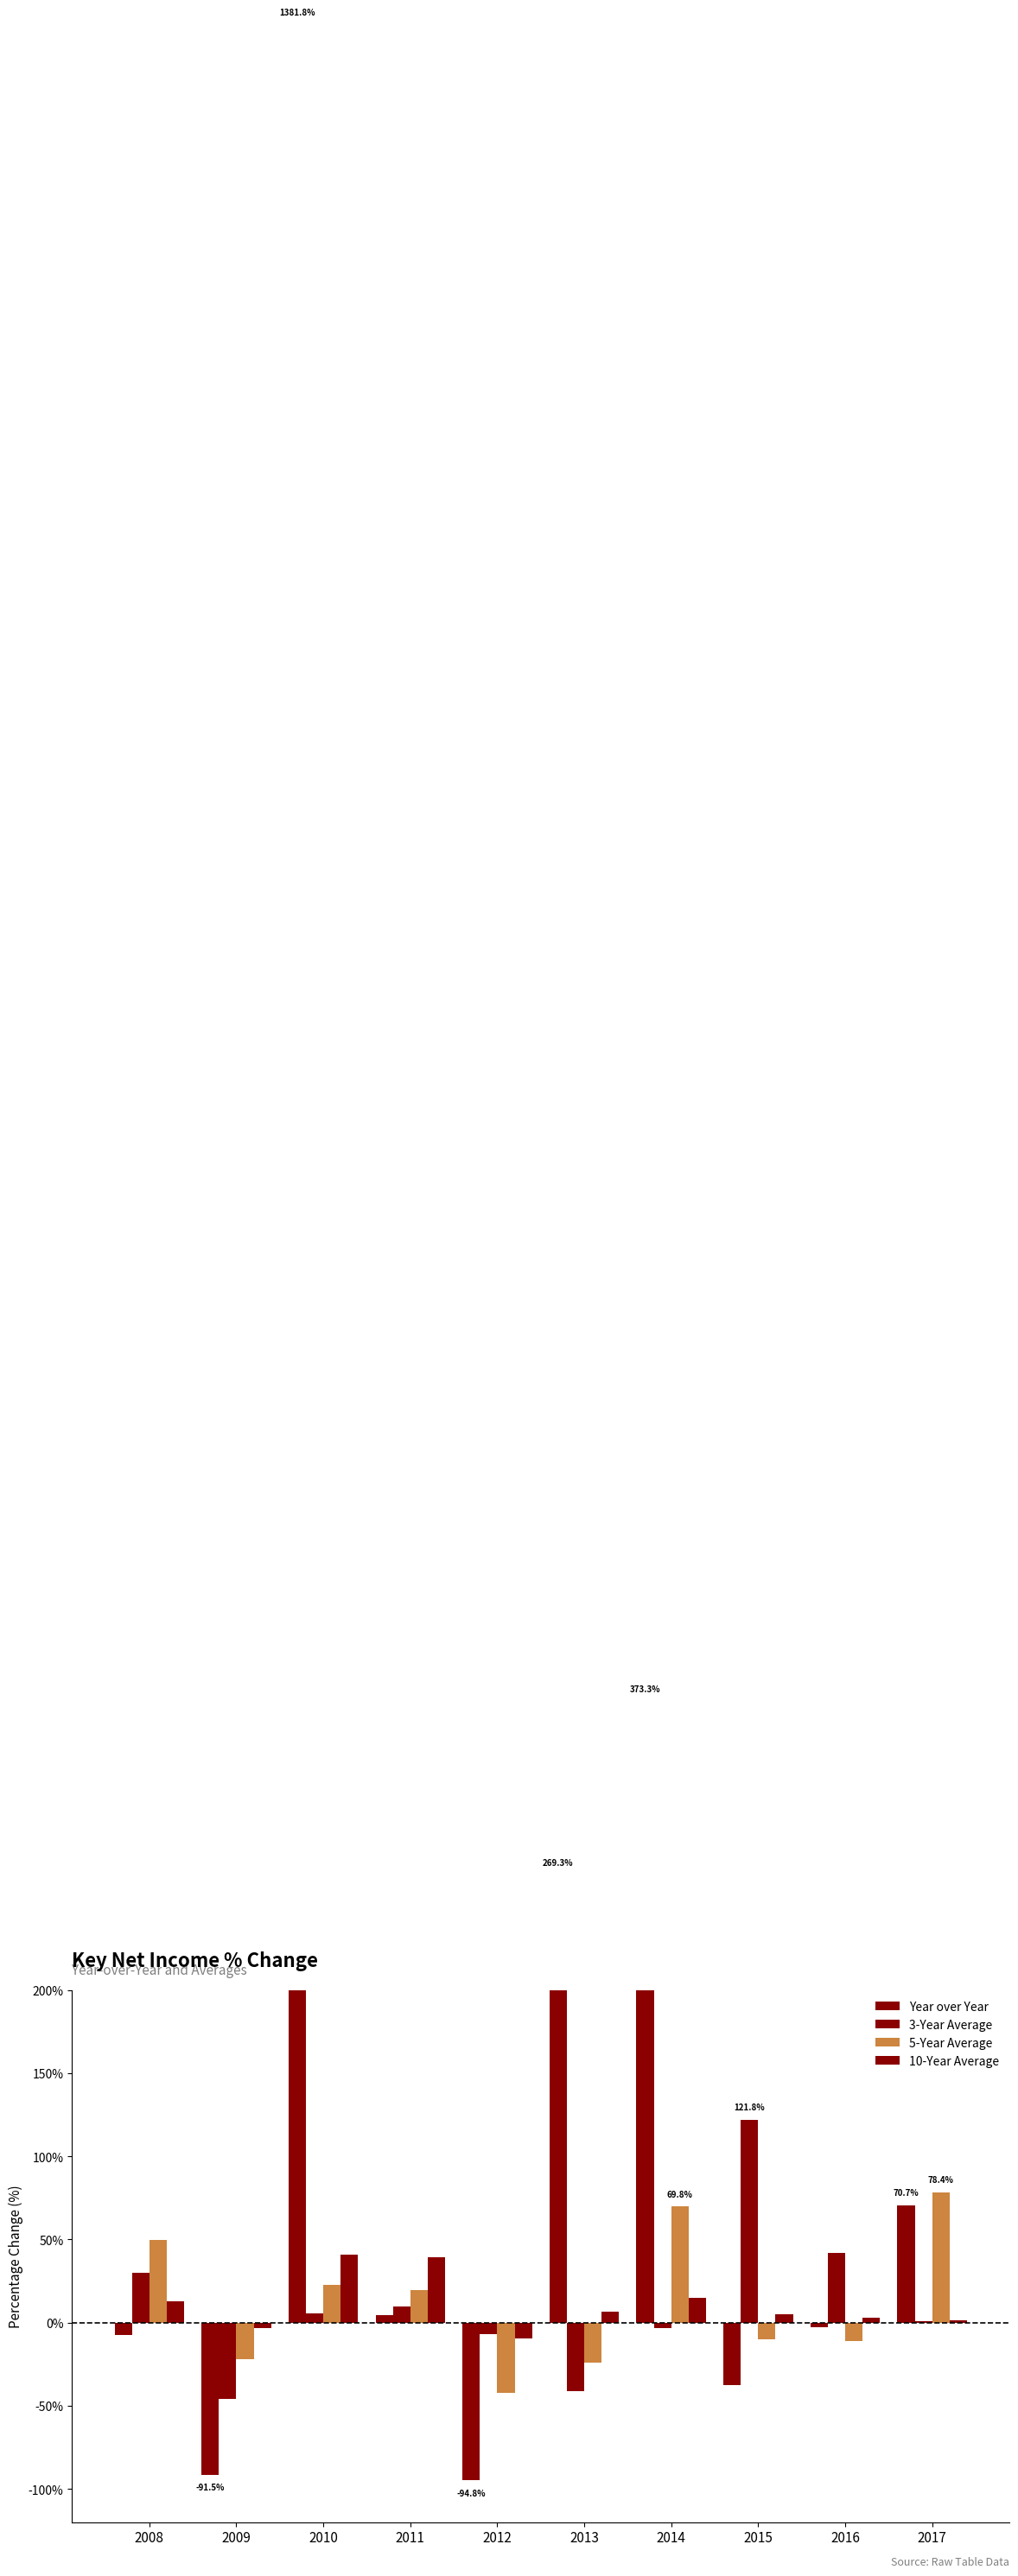

Which series changed the most between 2010 and 2013?

Year over Year